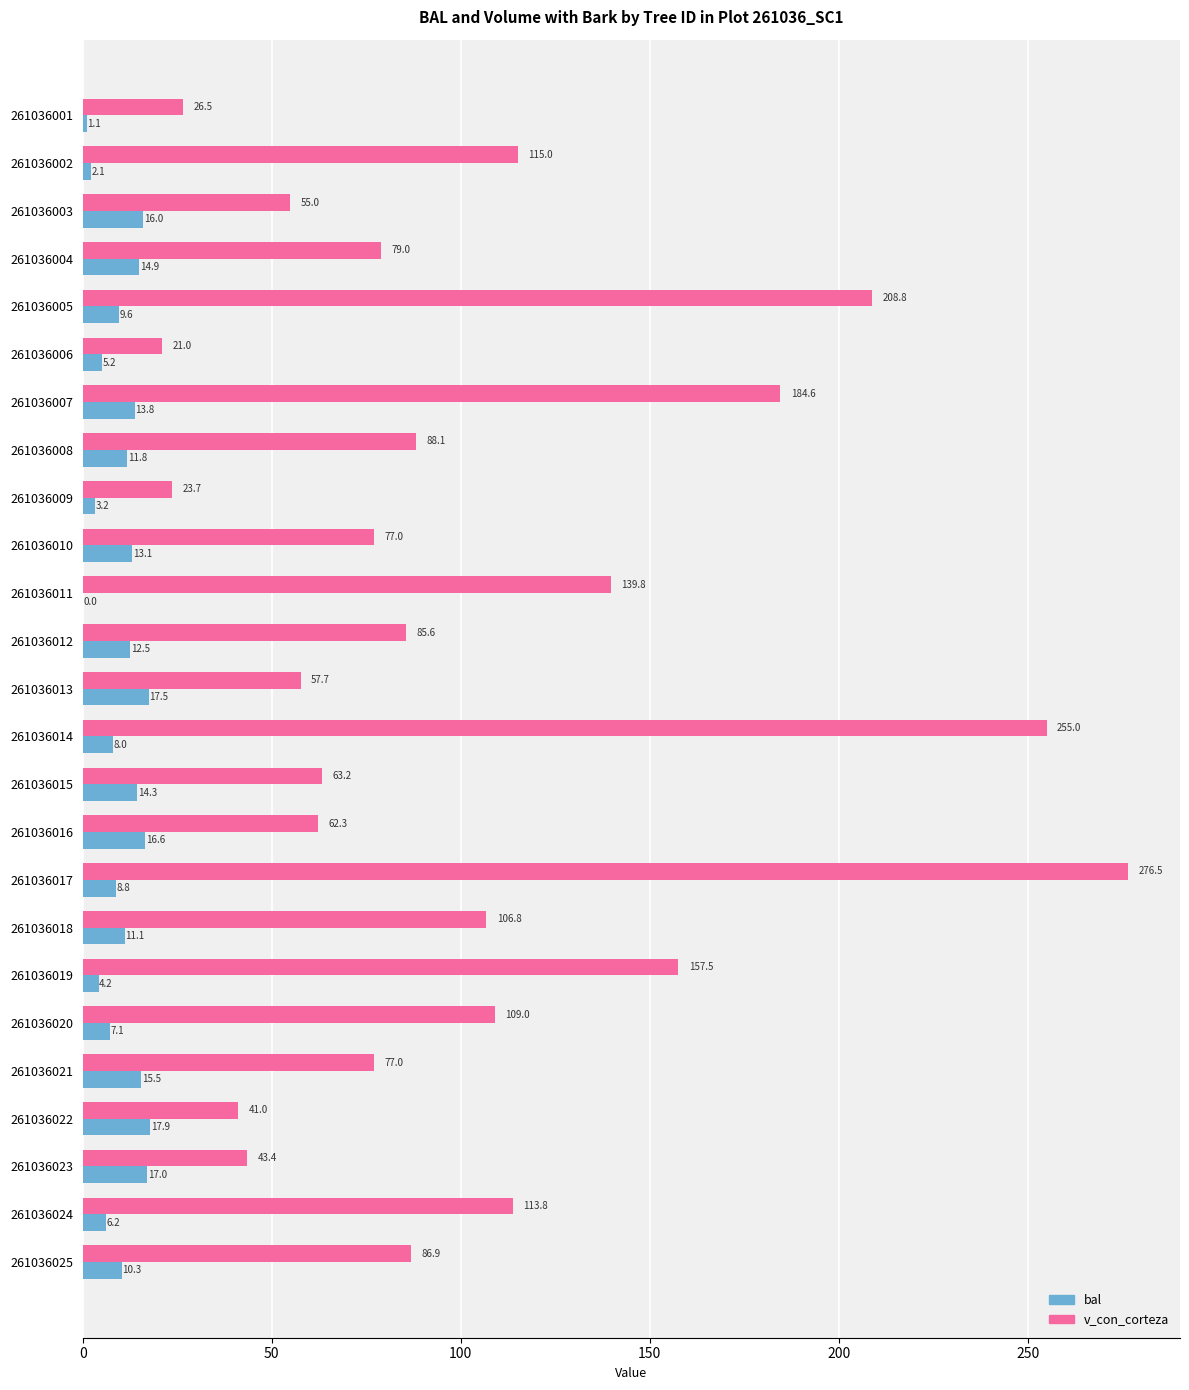

Which series has the largest total across all categories?

v_con_corteza